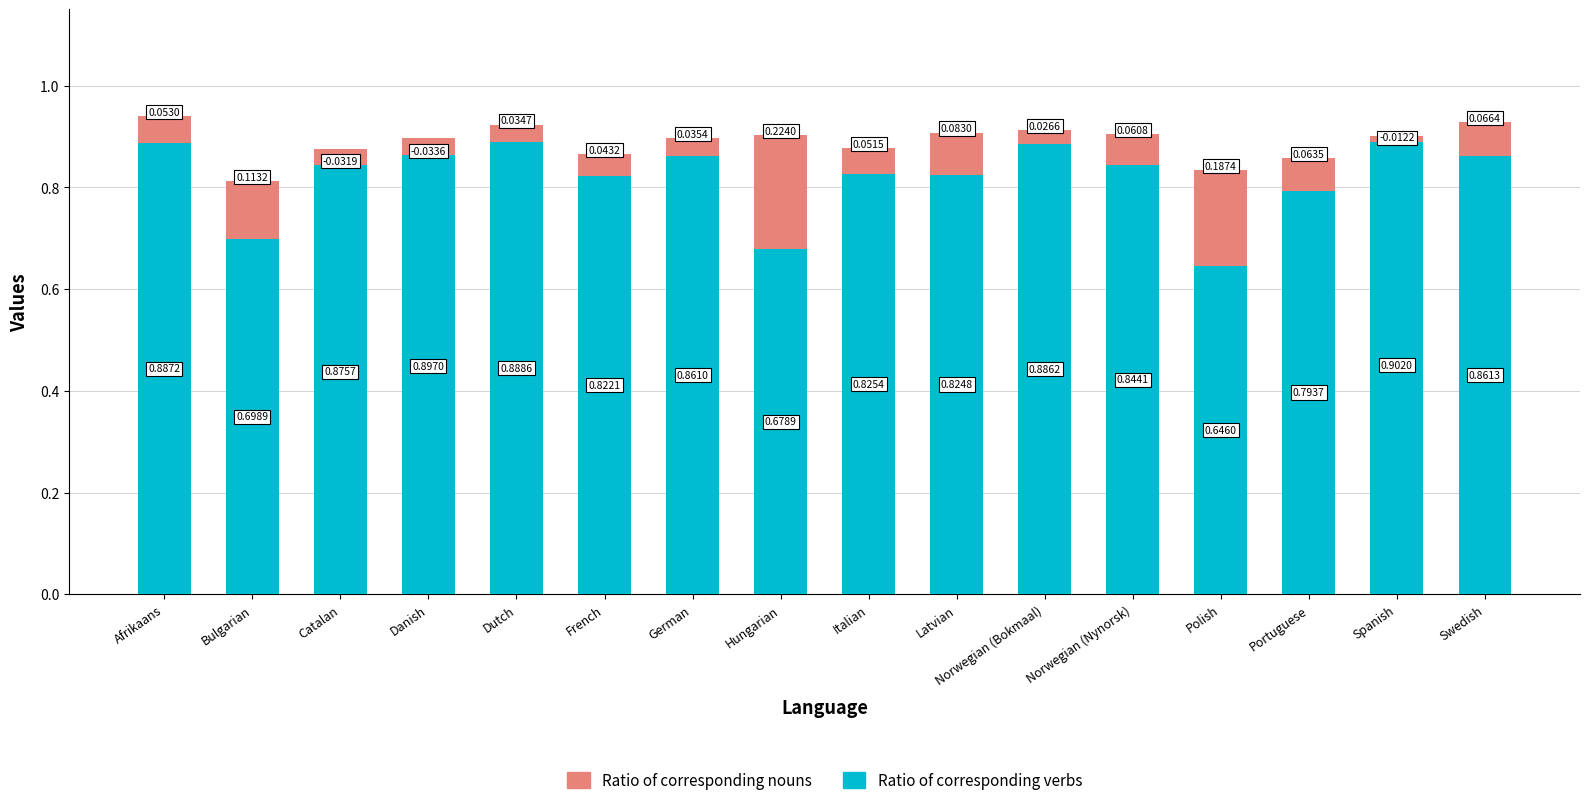

What is the label of the 1st bar from the right?

Swedish